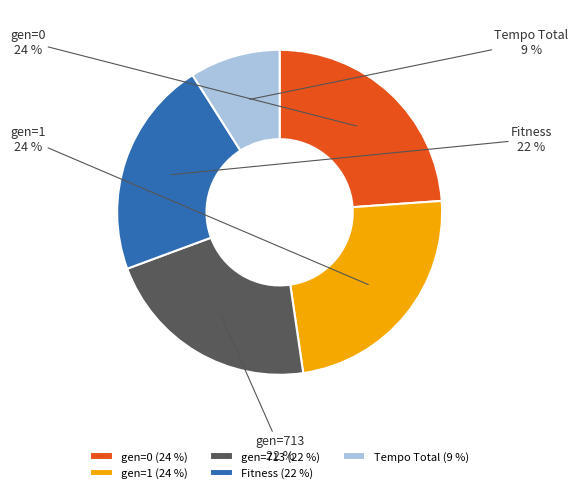

Does gen=1 represent more than half of the total?

No